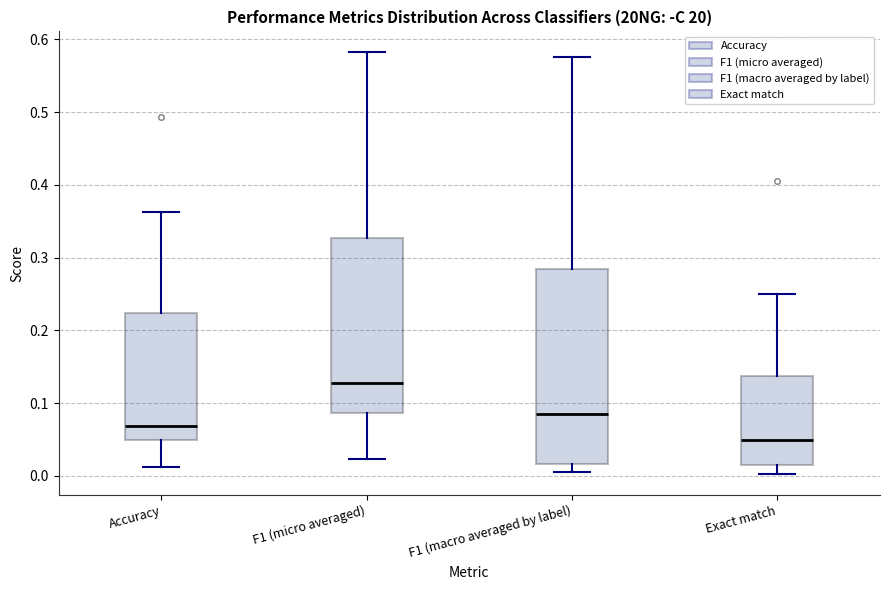

Which box's median line is the lowest?

Exact match